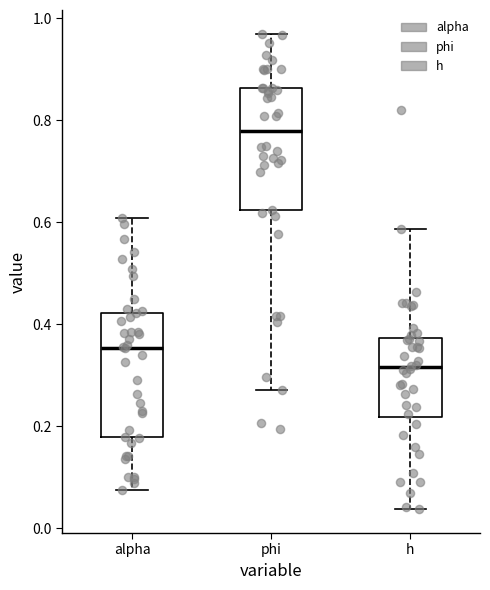

Reading left to right, read every box against the y-axis: the position of its median line, the range the box covers, and the ends of its whiskers. The values are not printed on the chart, so give them approximately, as read against the axis.

alpha: median 0.36, box 0.18 to 0.42, whiskers 0.08 to 0.60
phi: median 0.78, box 0.62 to 0.86, whiskers 0.28 to 0.96
h: median 0.32, box 0.22 to 0.38, whiskers 0.04 to 0.58